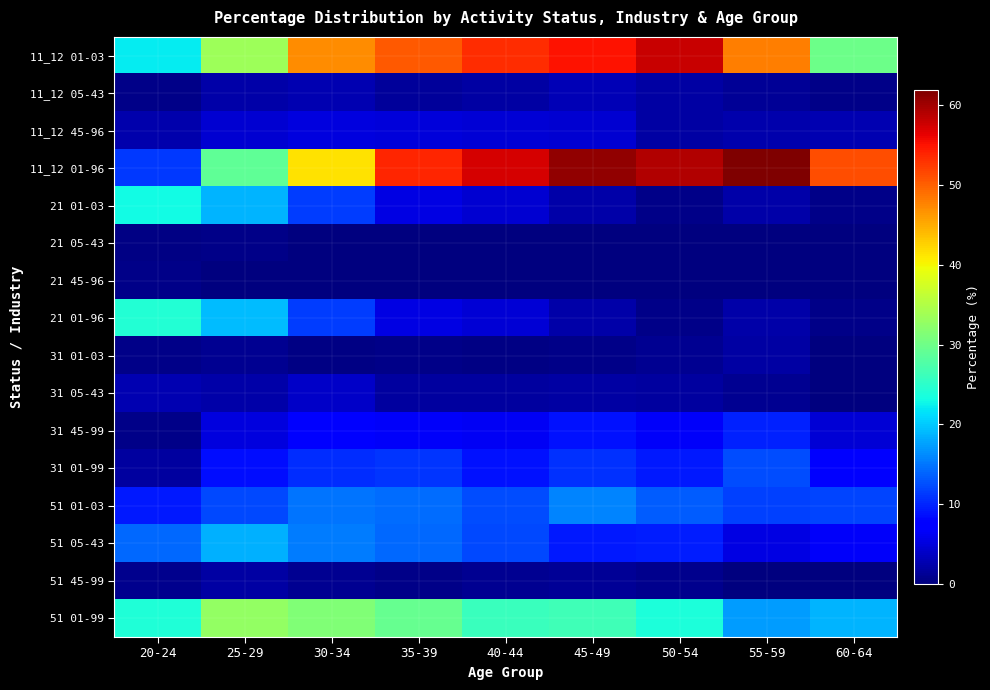

Between 20-24 and 30-34, which is larger?

30-34